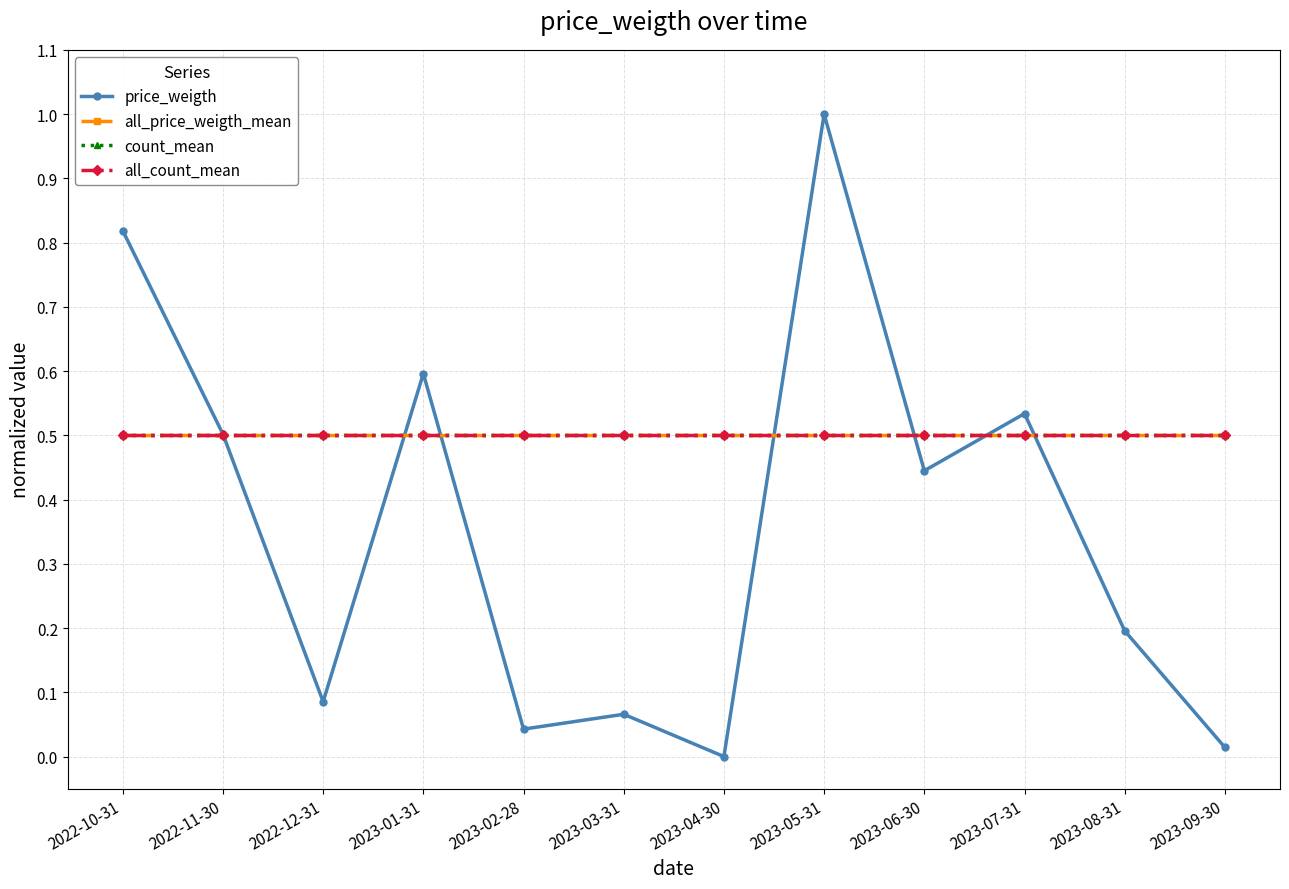

What is the maximum value shown in the chart?

1.0